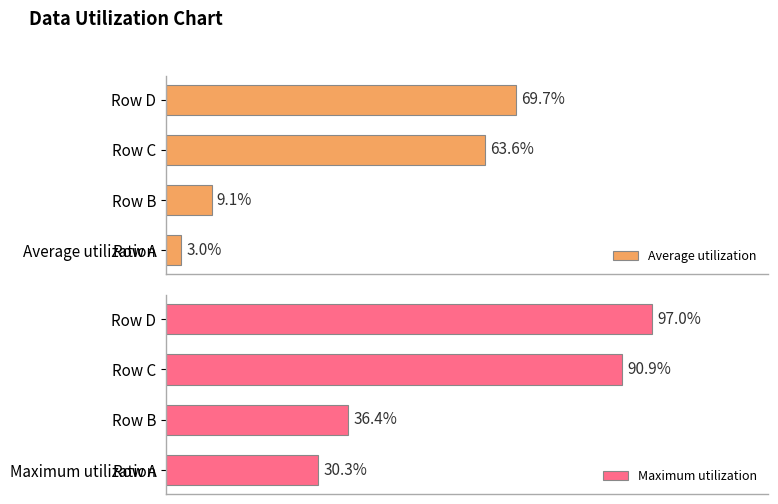

At which label does Average utilization reach its peak?

Row D